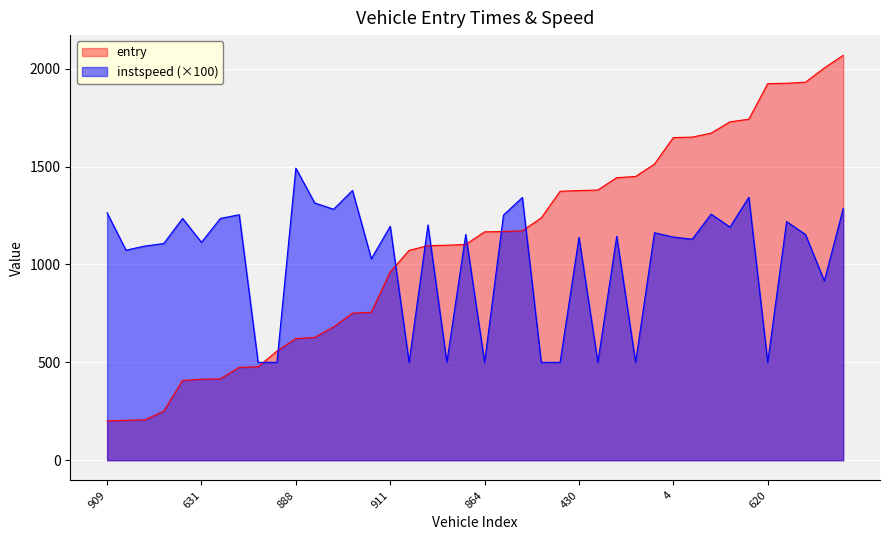

At how many categories does at least one series exceed 1175?

29